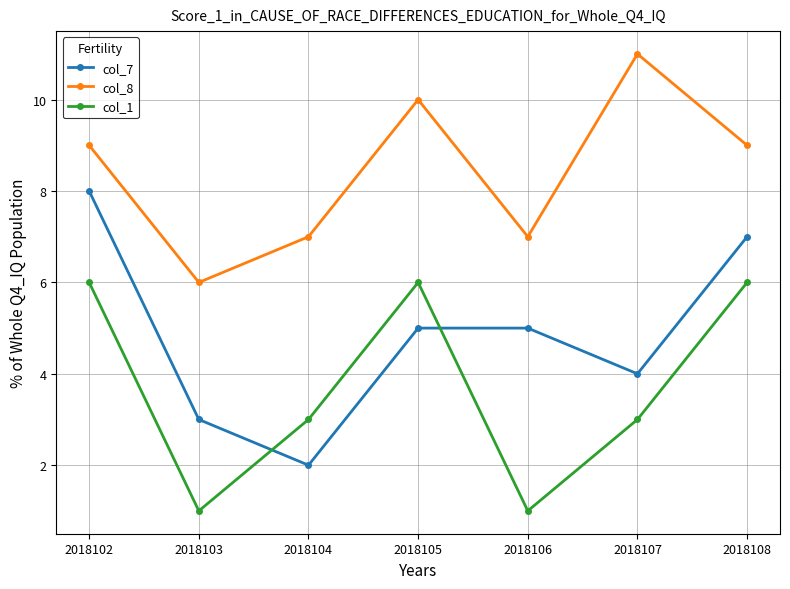

What is the difference between the maximum and second lowest values in the col_1 series?

5